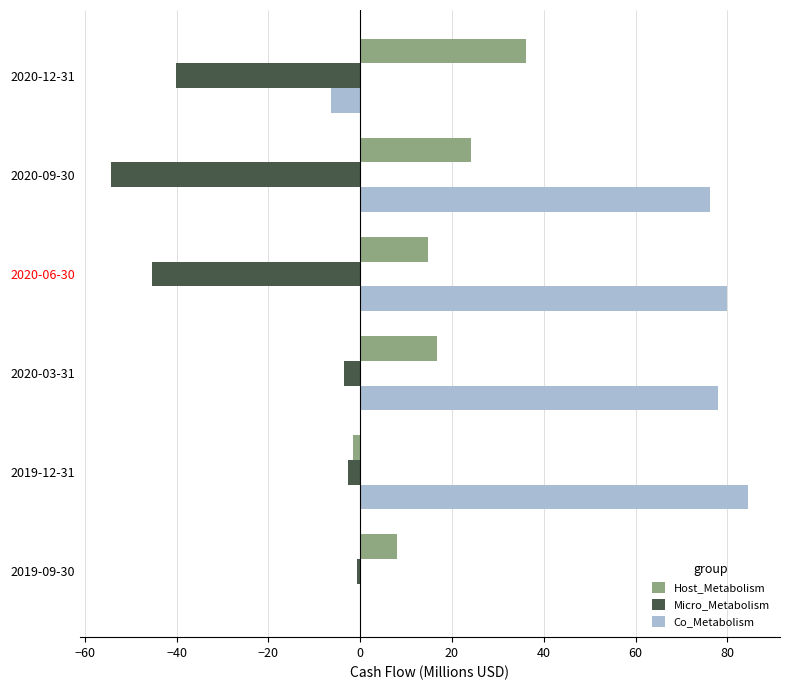

How many series are shown in this chart?

3